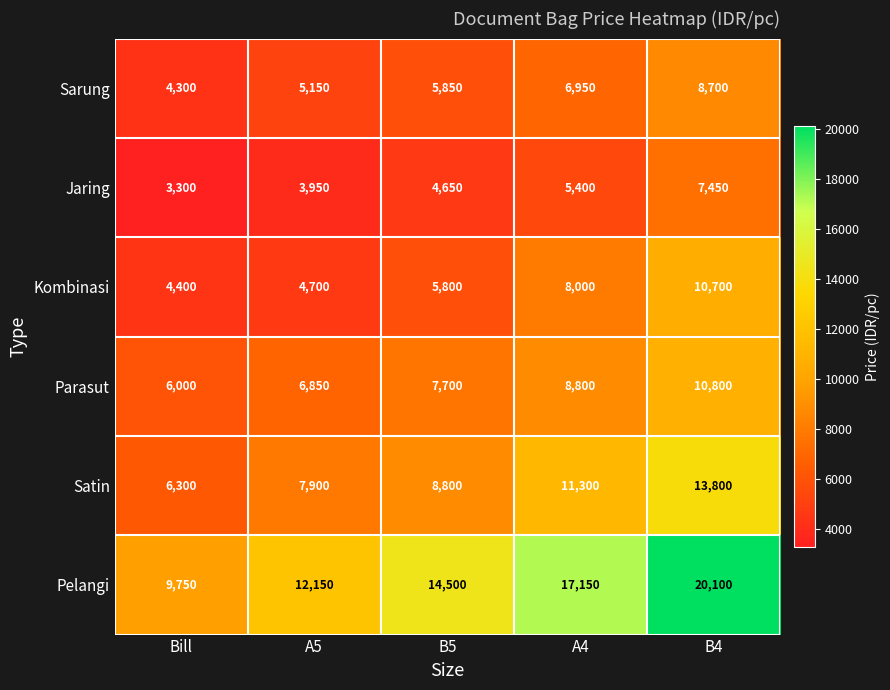

What is the maximum value shown in the chart?

20100